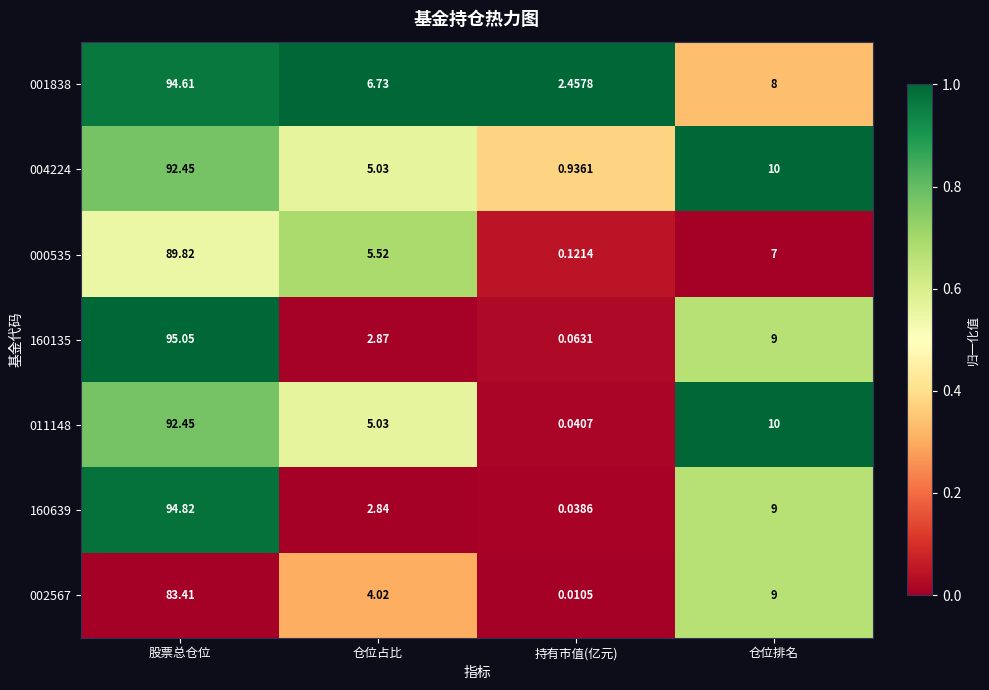

Which label corresponds to the smallest value in the chart?

持有市值(亿元)